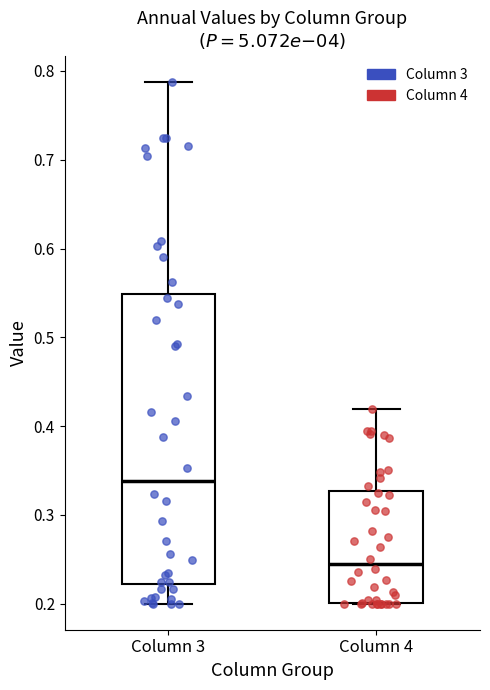

Comparing the boxes themselves (not the whiskers), which one is the tallest?

Column 3